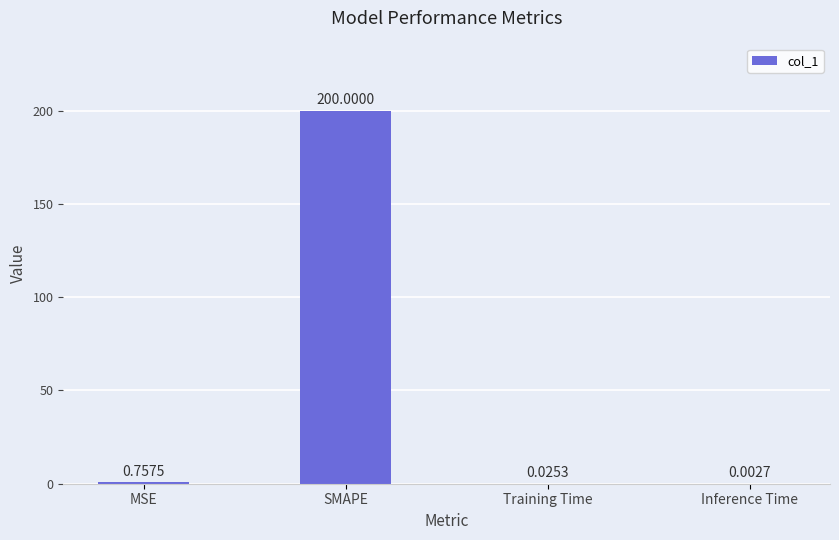

Which has a higher value, Inference Time or SMAPE?

SMAPE